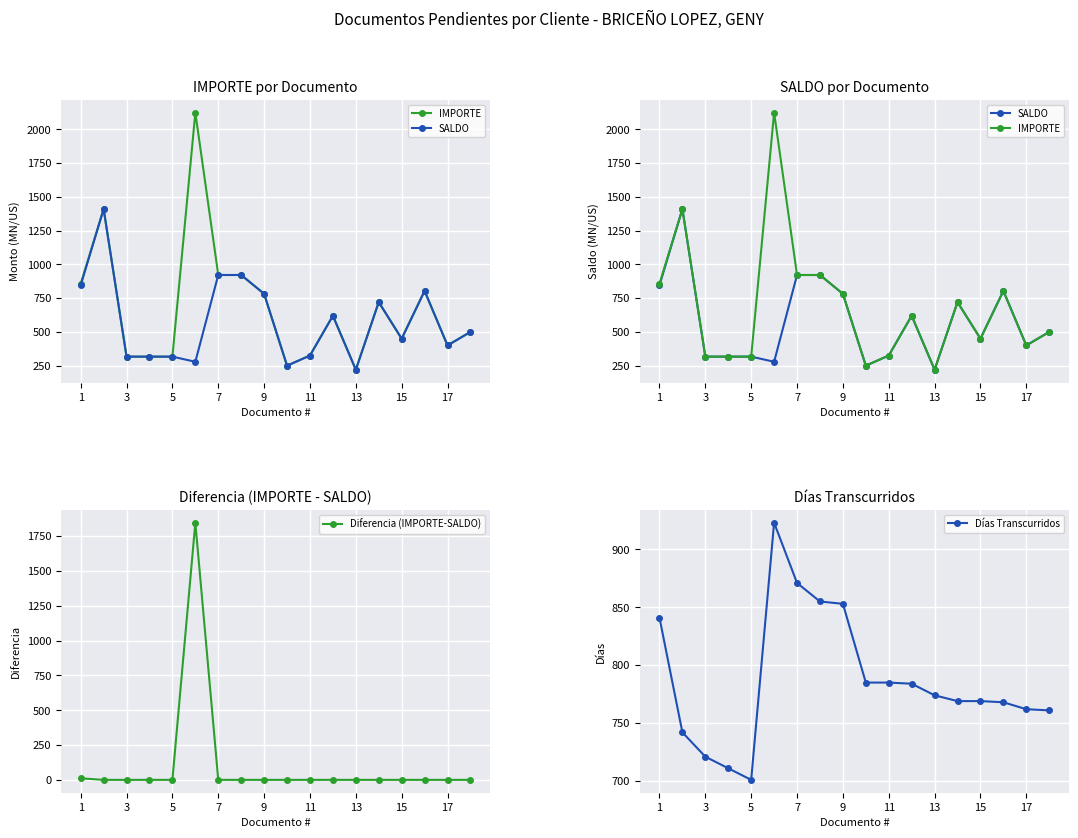

True or false: Diferencia (IMPORTE-SALDO) has more than 0 interior local peaks.

True